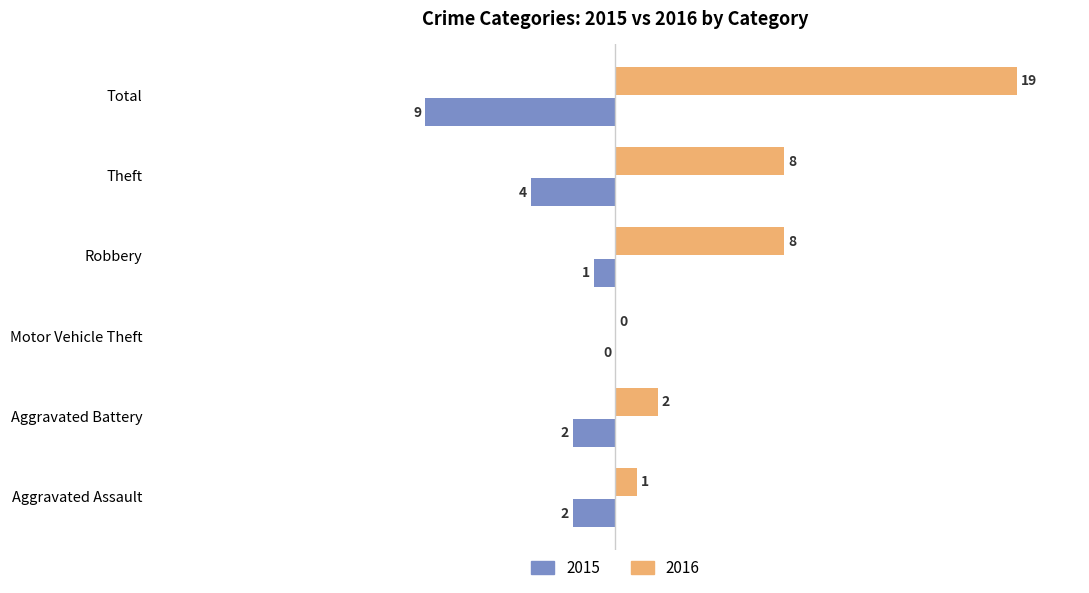

What is the spread (max minus min) of values at Robbery?

9